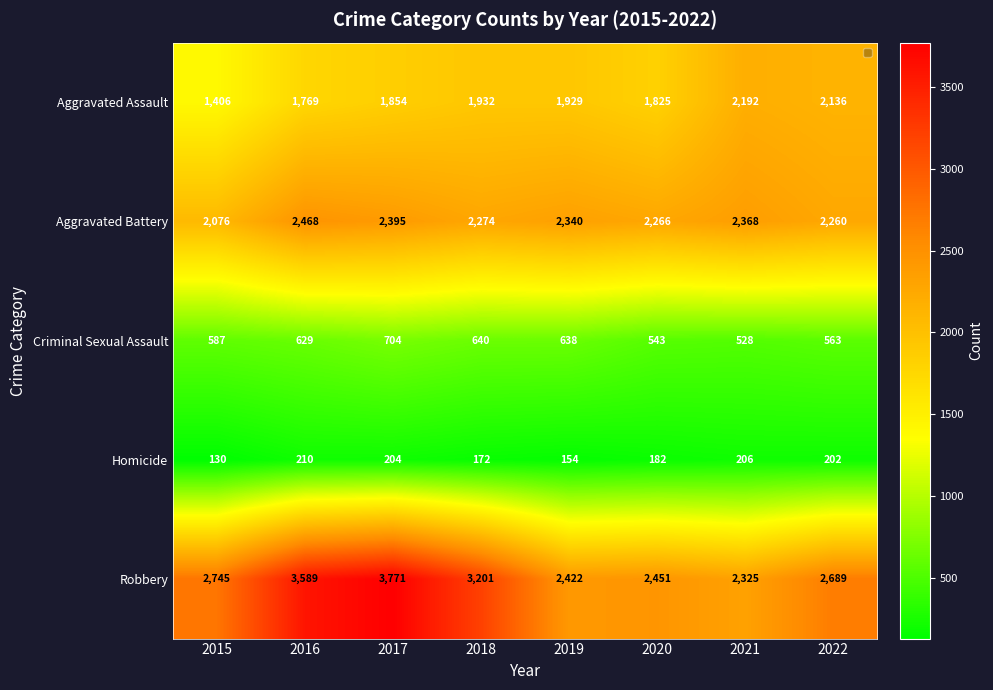

True or false: Aggravated Battery has a value of 2340 at 2019.

True